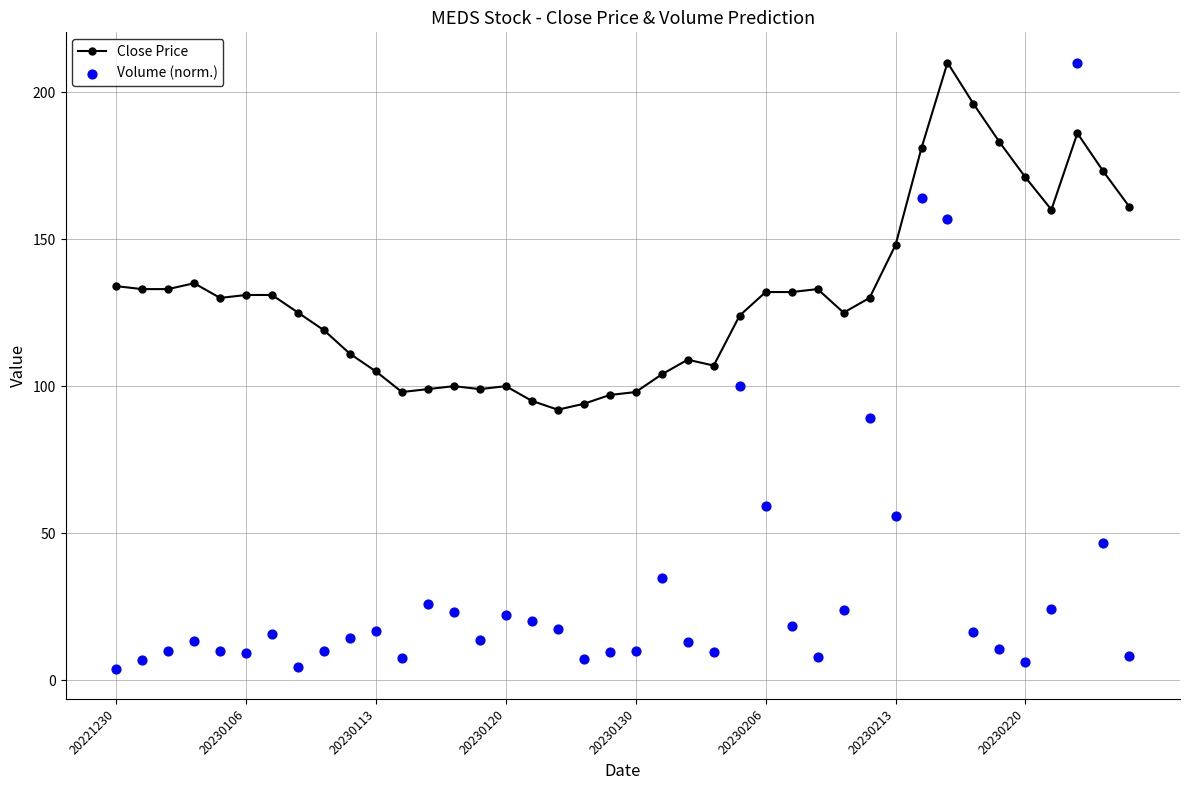

Which series has the largest Y range (max minus min)?

Volume (norm.)